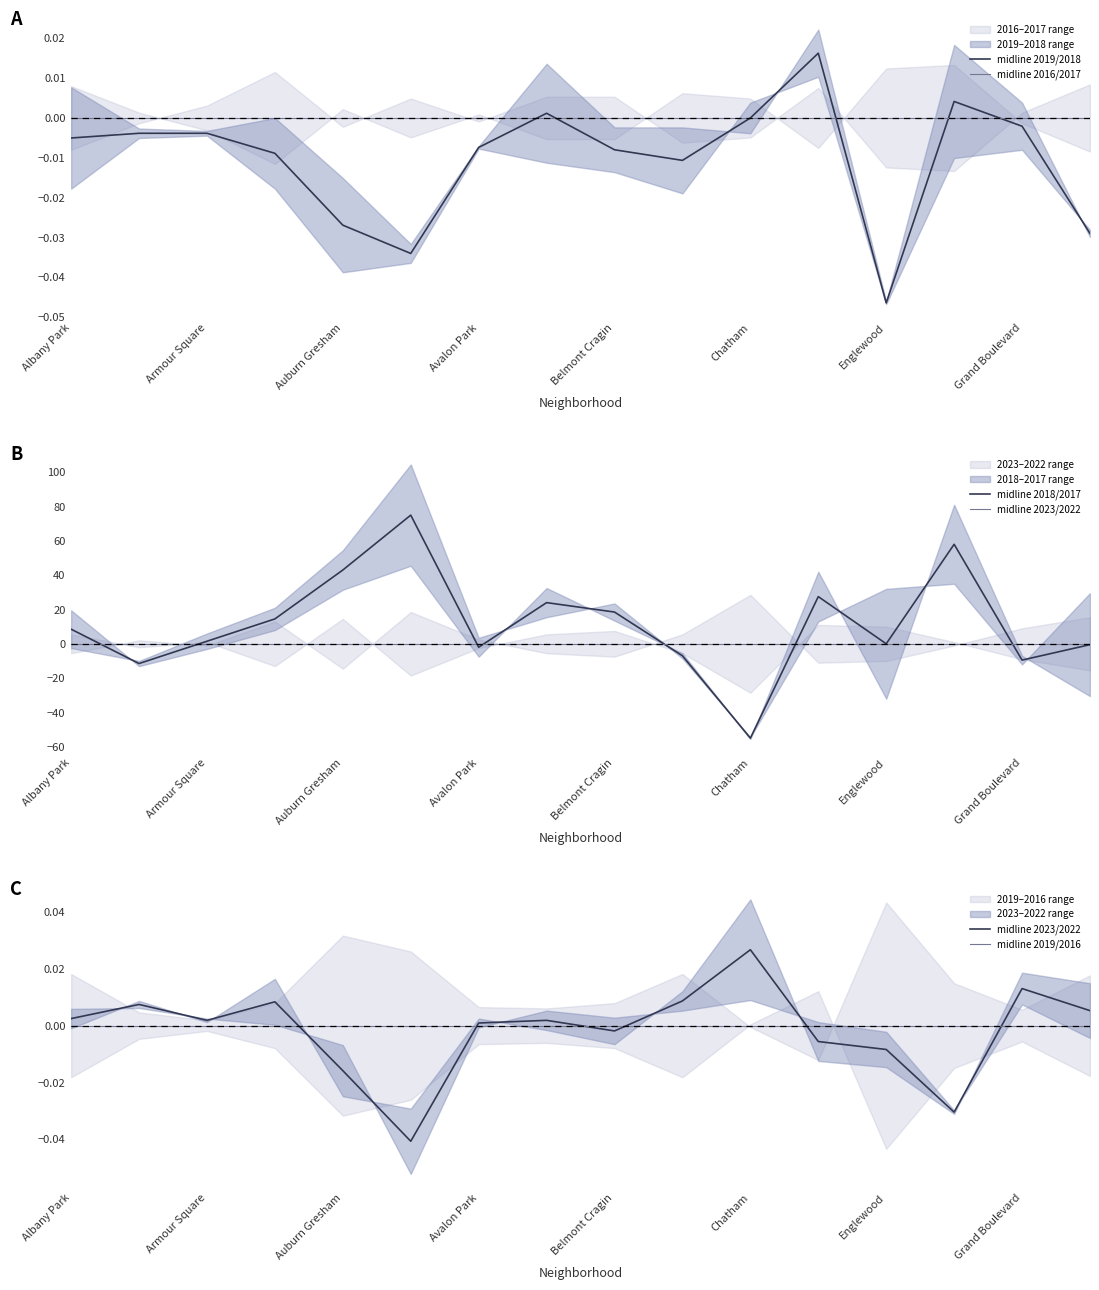

Reading left to right, extract all data points from this chart.

midline 2019/2018: -0.0	-0.0	-0.0	-0.0	-0.0	-0.0	-0.0	0.0	-0.0	-0.0	0.0	0.0	-0.0	0.0	-0.0	-0.0
midline 2016/2017: 0.0	0.0	0.0	0.0	0.0	0.0	0.0	0.0	0.0	0.0	0.0	0.0	0.0	0.0	0.0	0.0
midline 2018/2017: 8.5	-11.5	1.5	14.5	43.0	75.0	-2.0	24.0	18.5	-7.0	-55.0	27.5	0.0	58.0	-9.5	-0.5
midline 2023/2022: 0.0	0.0	0.0	0.0	-0.0	-0.0	0.0	0.0	-0.0	0.0	0.0	-0.0	-0.0	-0.0	0.0	0.0
midline 2019/2016: 0.0	0.0	0.0	0.0	0.0	0.0	0.0	0.0	0.0	0.0	0.0	0.0	0.0	0.0	0.0	0.0